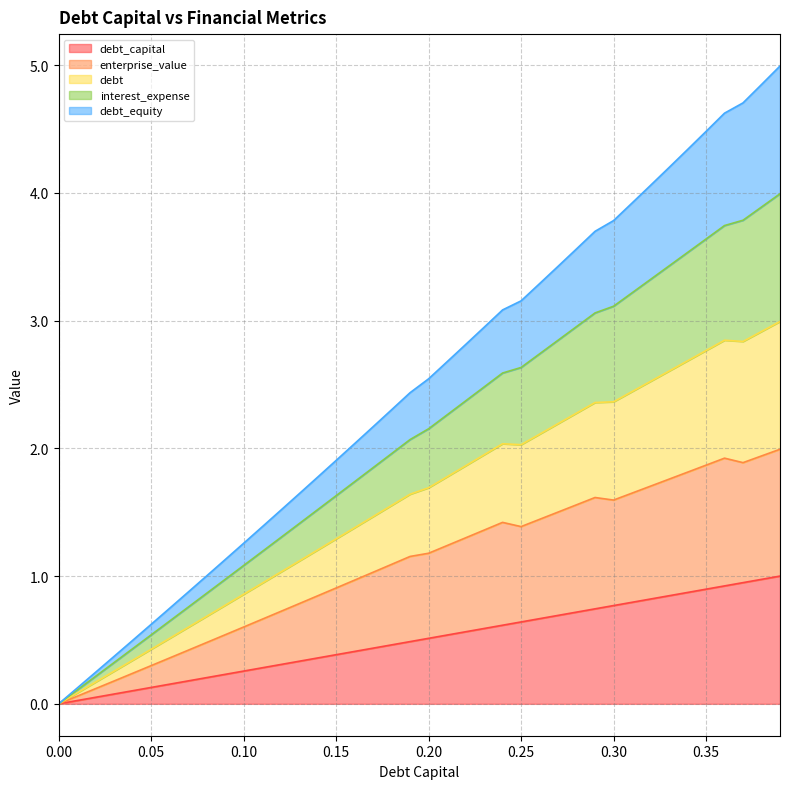

True or false: debt_equity and interest_expense cross at least once.

False